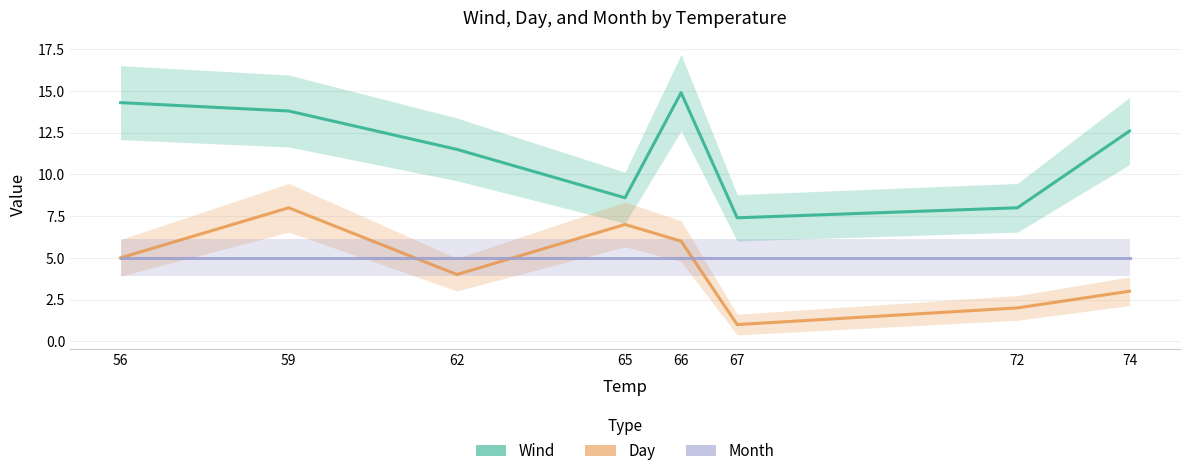

What are all the series names shown in the legend?

Wind, Day, Month